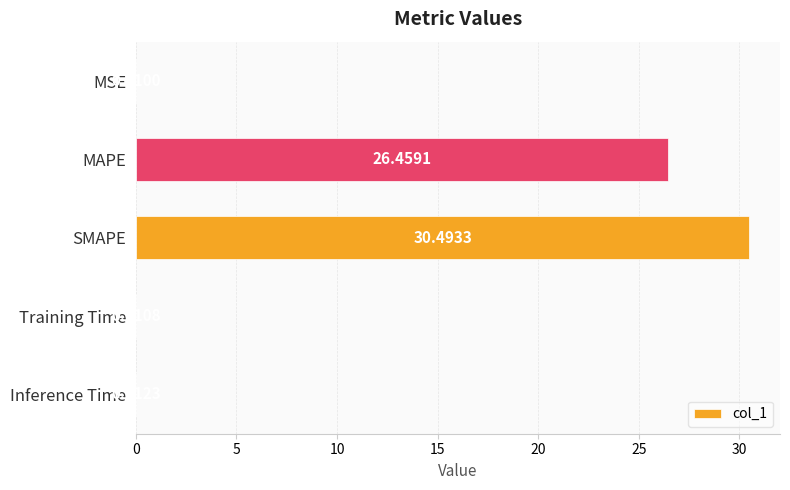

At which category does the chart reach its peak across all series?

SMAPE